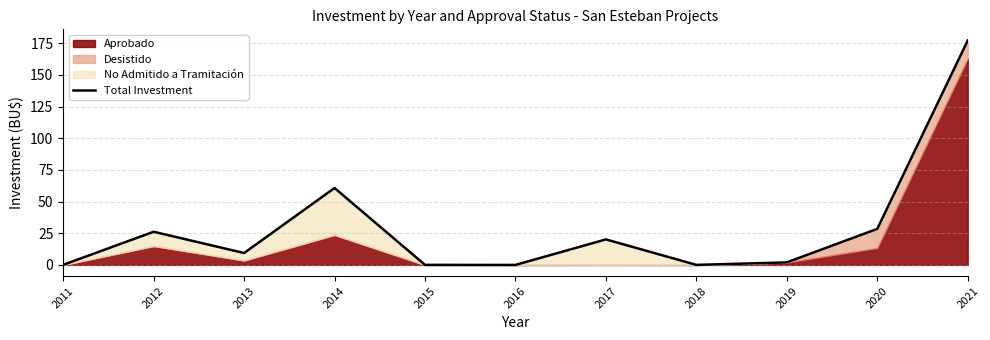

What is the sum of all values?

324.3